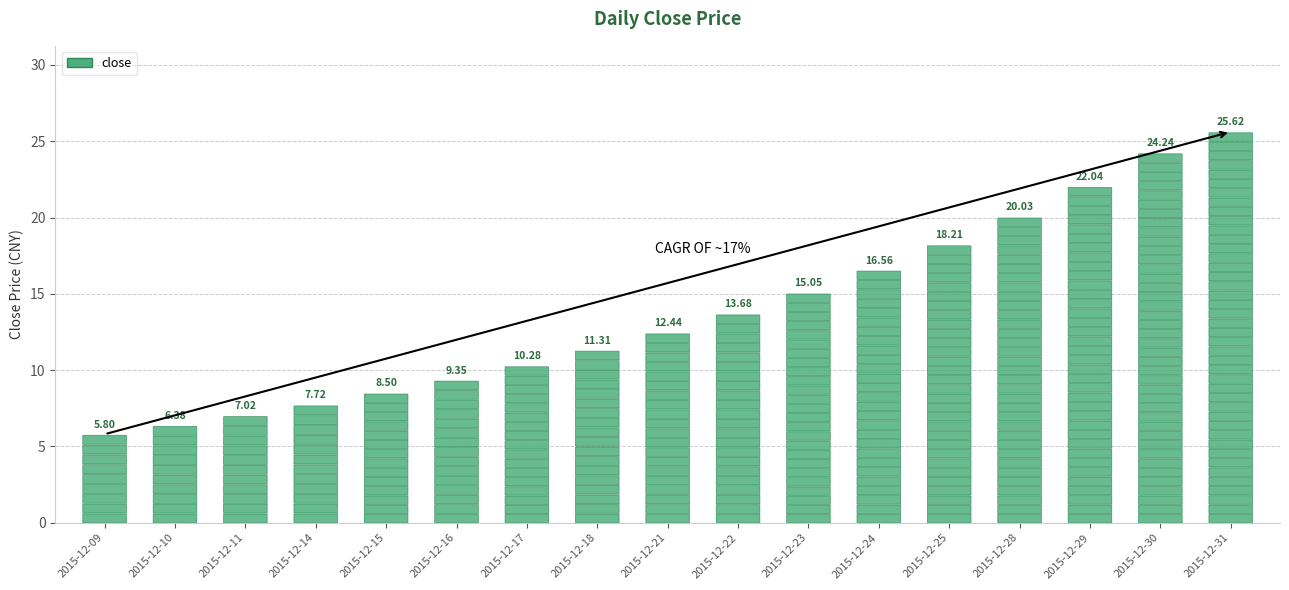

At which category does the chart reach its peak across all series?

2015-12-31